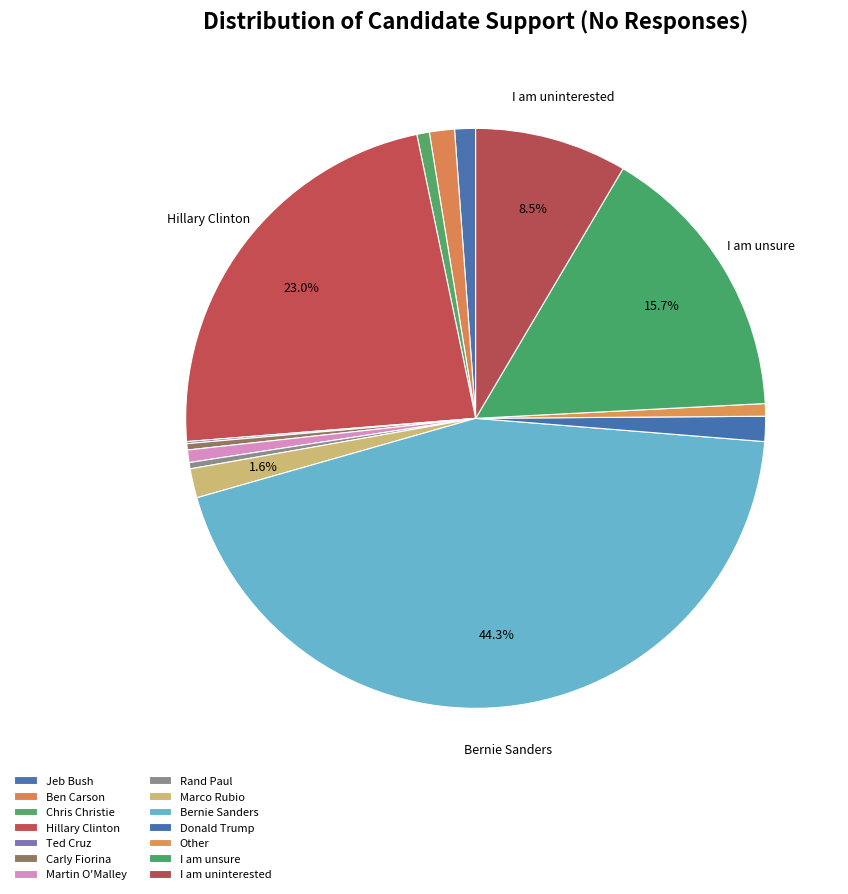

True or false: Carly Fiorina accounts for 10% of the total.

False